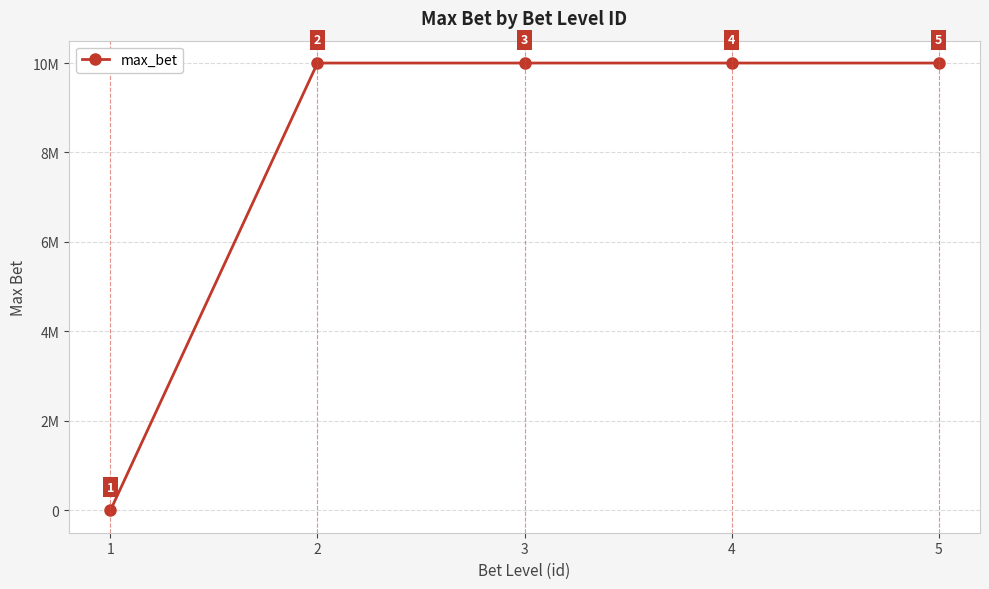

Is this an area chart (filled region under the line)?

No